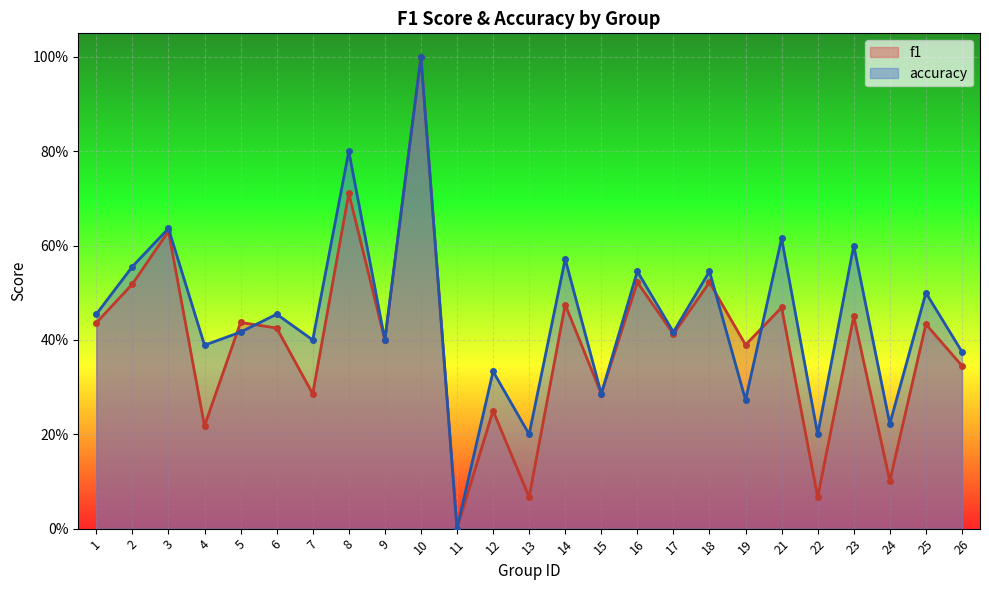

What is the average value of the f1 series?

0.4